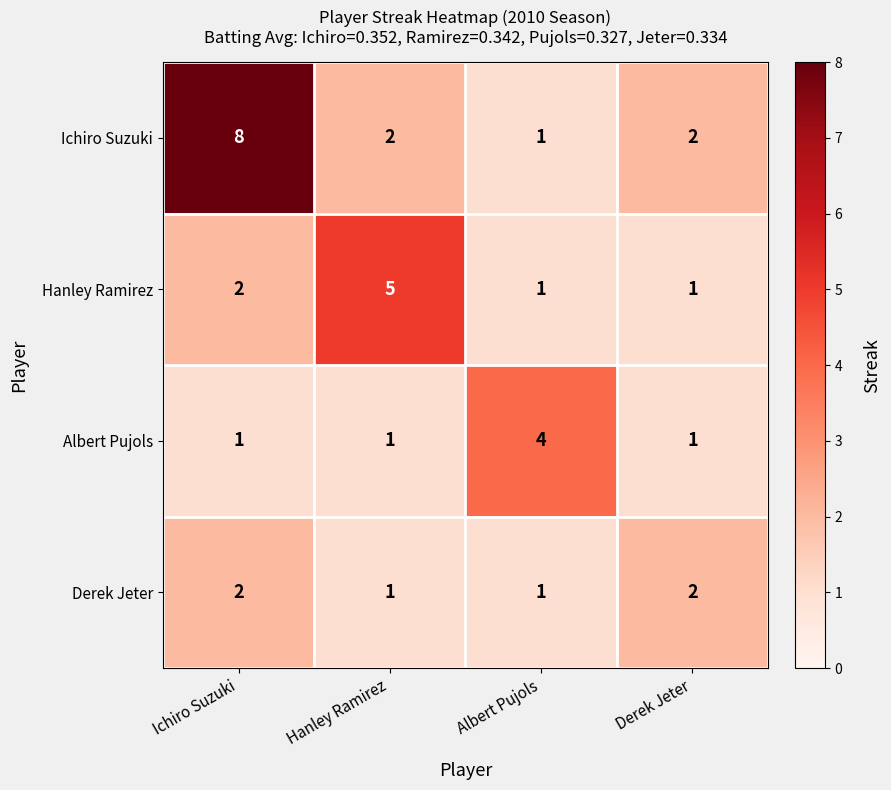

Reading left to right, transcribe all the data shown in this chart.

Ichiro Suzuki: Ichiro Suzuki=8	Hanley Ramirez=2	Albert Pujols=1	Derek Jeter=2
Hanley Ramirez: Ichiro Suzuki=2	Hanley Ramirez=5	Albert Pujols=1	Derek Jeter=1
Albert Pujols: Ichiro Suzuki=1	Hanley Ramirez=1	Albert Pujols=4	Derek Jeter=1
Derek Jeter: Ichiro Suzuki=2	Hanley Ramirez=1	Albert Pujols=1	Derek Jeter=2